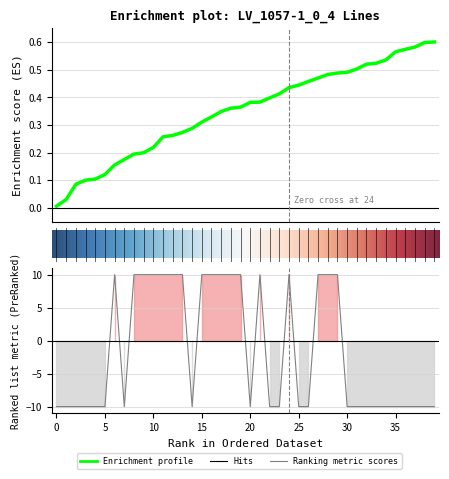

What is the sum of all values?

-60